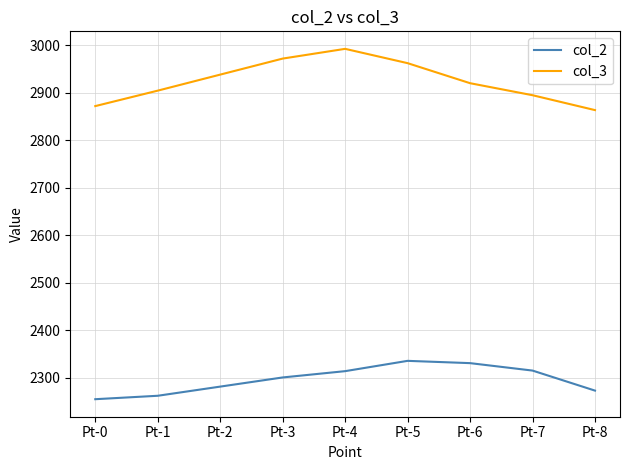

True or false: col_2 and col_3 intersect in this chart.

False